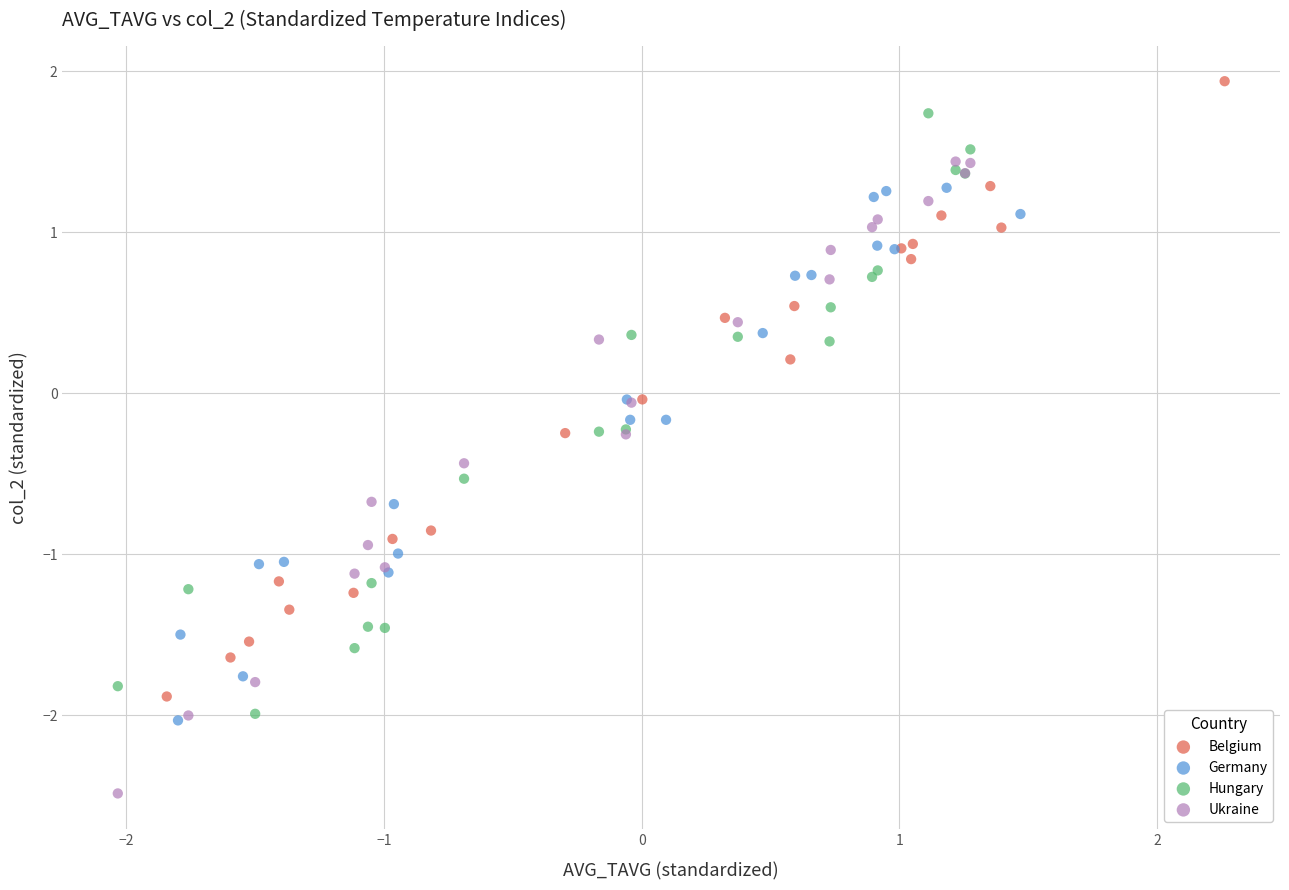

Which series reaches the maximum Y coordinate?

Belgium